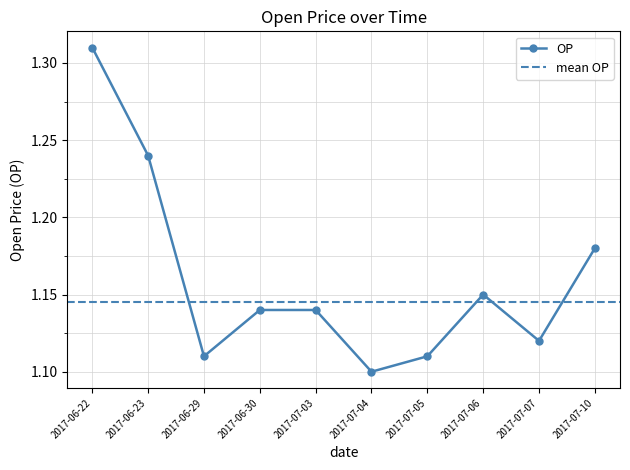

True or false: the data has more than 0 interior local peaks.

True